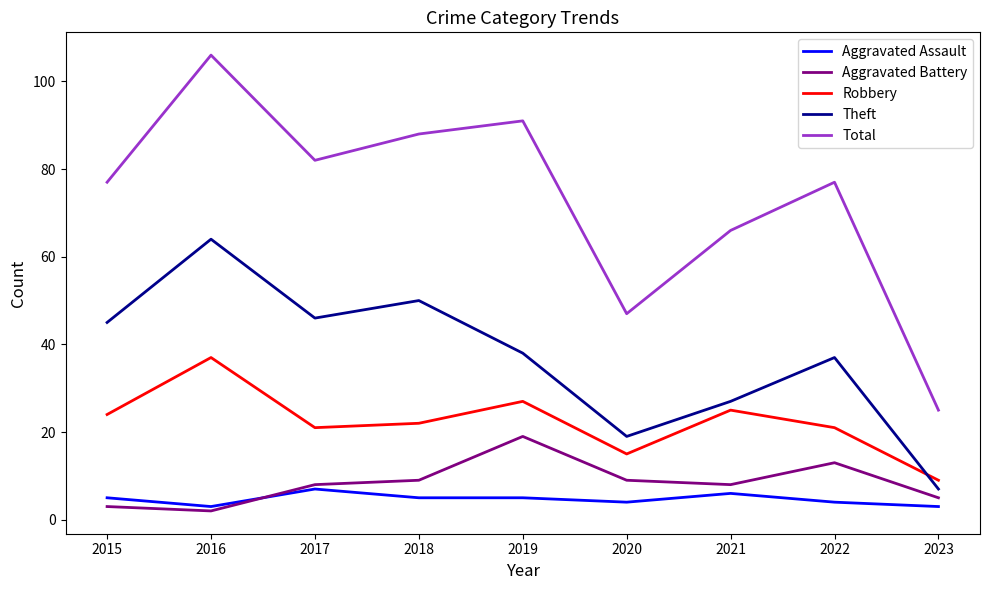

Reading left to right, what are all the values shown in this chart?

Aggravated Assault: 2015=5	2016=3	2017=7	2018=5	2019=5	2020=4	2021=6	2022=4	2023=3
Aggravated Battery: 2015=3	2016=2	2017=8	2018=9	2019=19	2020=9	2021=8	2022=13	2023=5
Robbery: 2015=24	2016=37	2017=21	2018=22	2019=27	2020=15	2021=25	2022=21	2023=9
Theft: 2015=45	2016=64	2017=46	2018=50	2019=38	2020=19	2021=27	2022=37	2023=7
Total: 2015=77	2016=106	2017=82	2018=88	2019=91	2020=47	2021=66	2022=77	2023=25